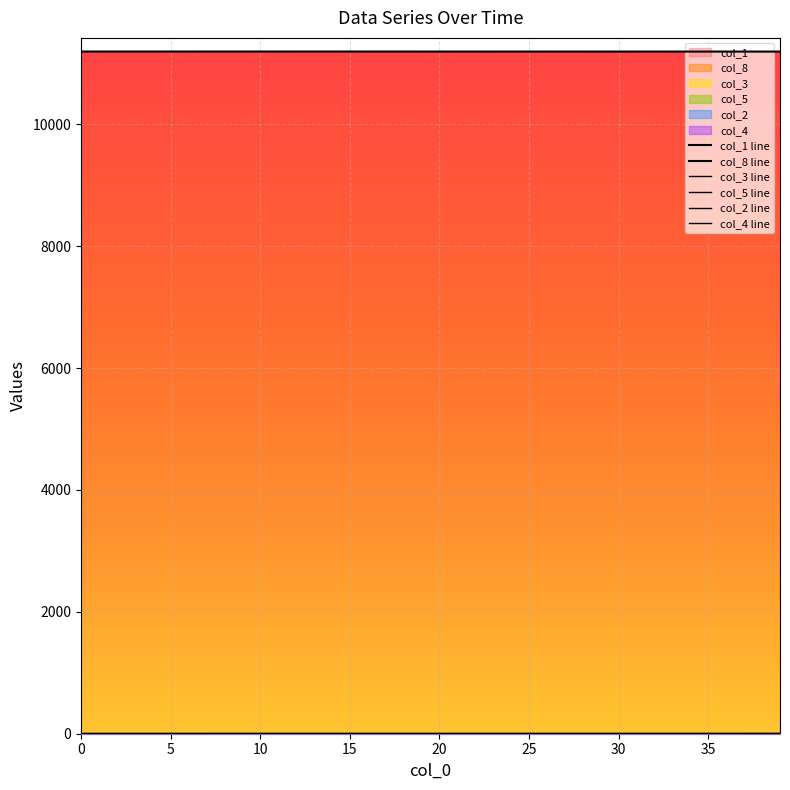

What is the difference between the highest and lowest values at 26?

11192.5